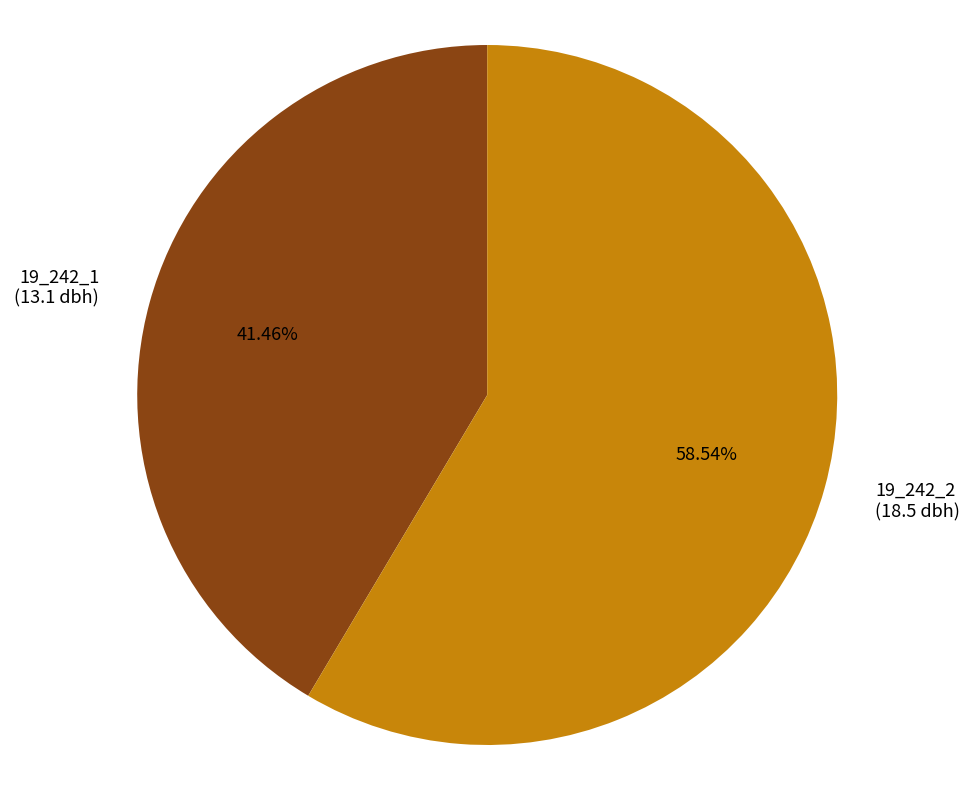

What is the largest slice in the pie chart?

19_242_2